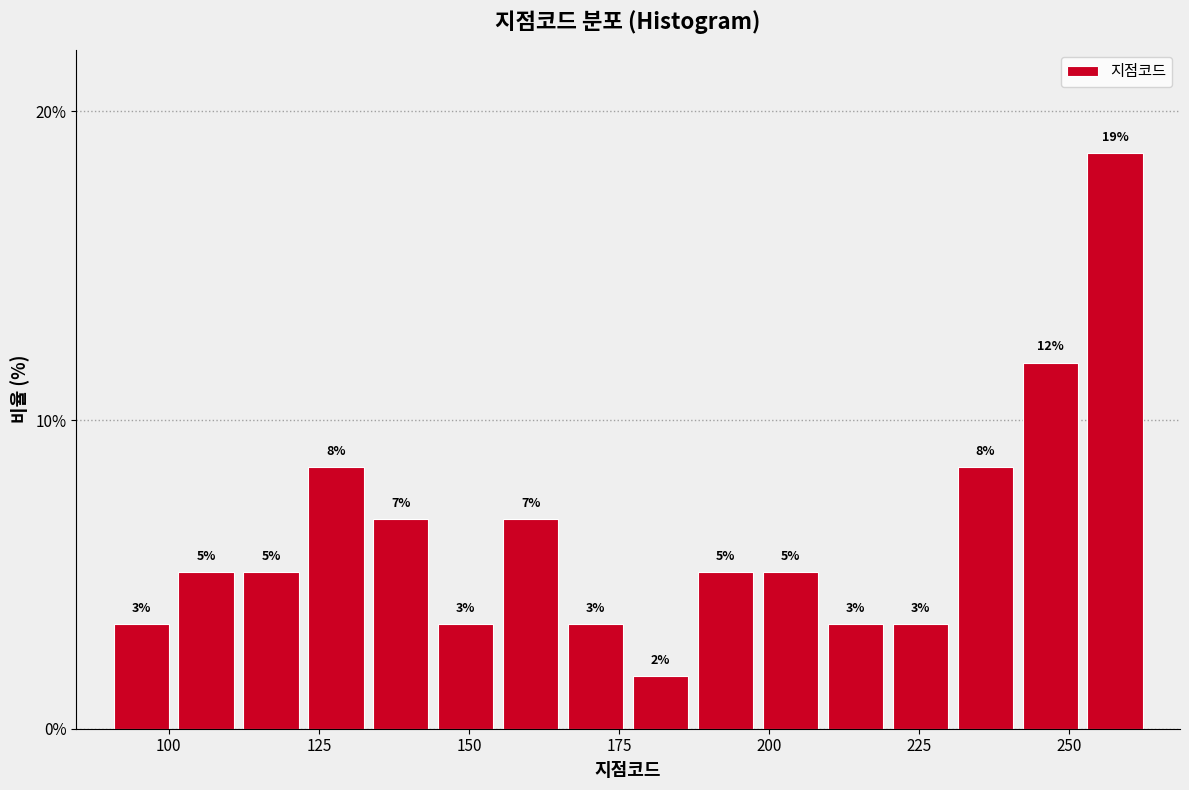

Read against the x-axis, roughly where is the centre of the tallest bar?

260